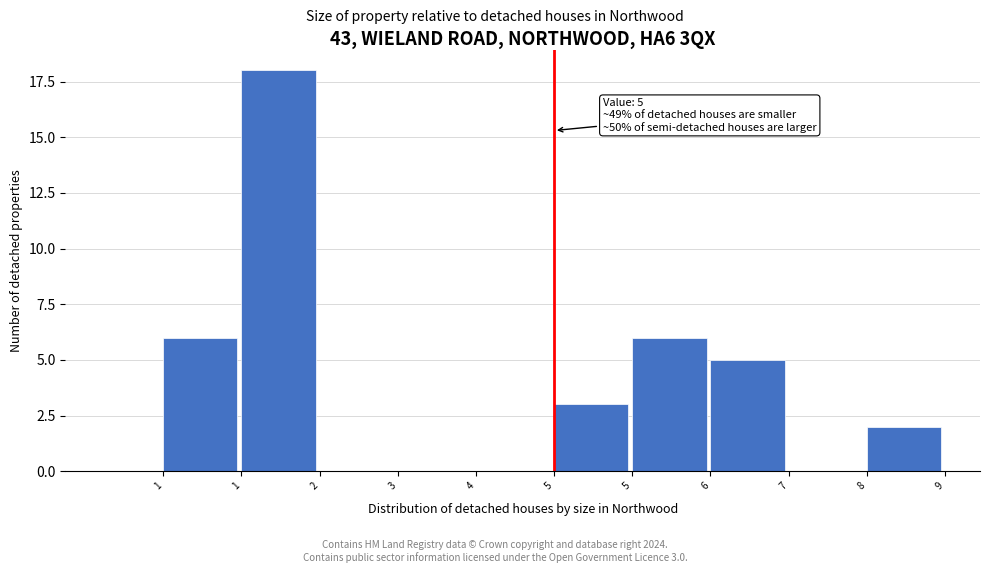

How many data points does each series have?

10